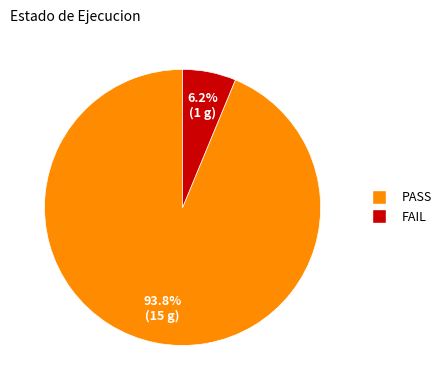

Which has a higher value, FAIL or PASS?

PASS